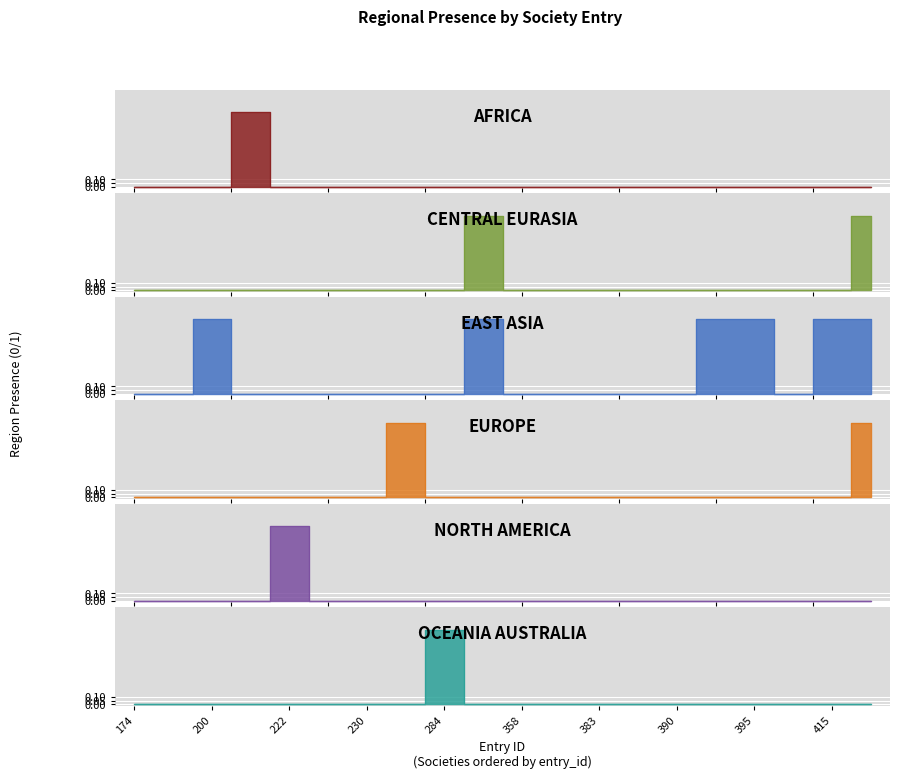

True or false: region_north_america and region_oceania_australia intersect in this chart.

False